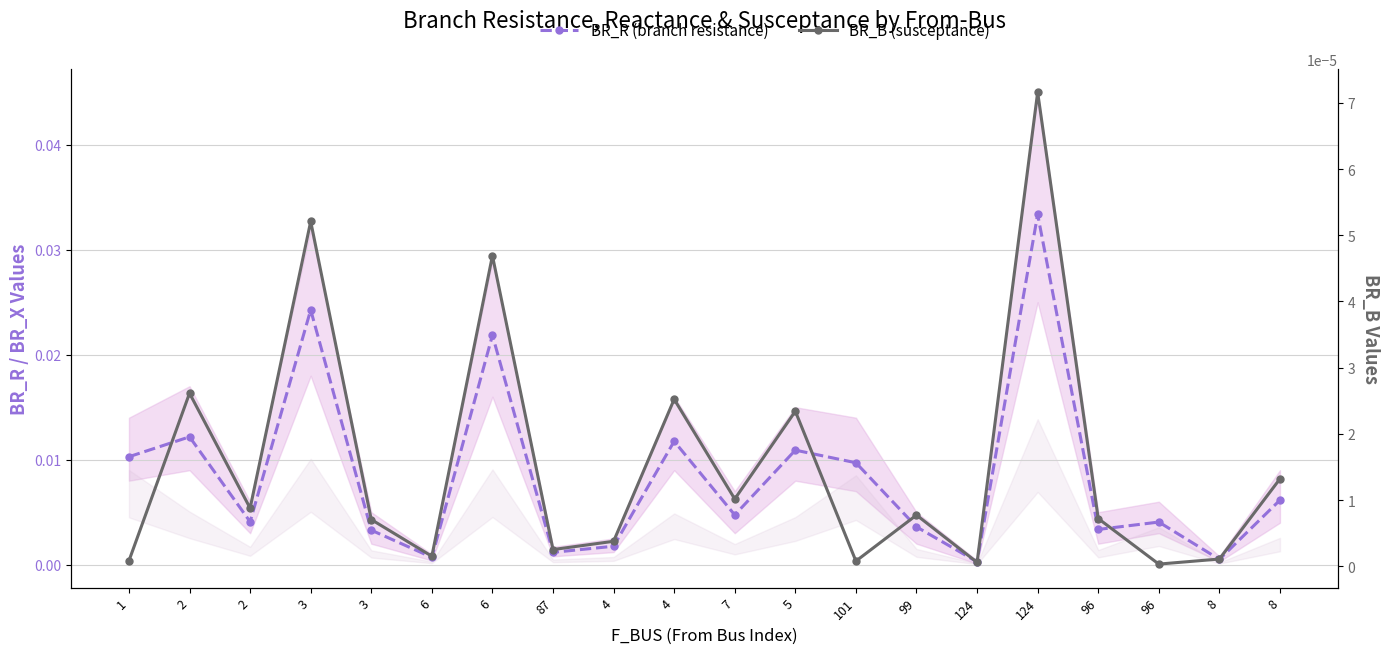

What is the label of the 16th point from the right?

3